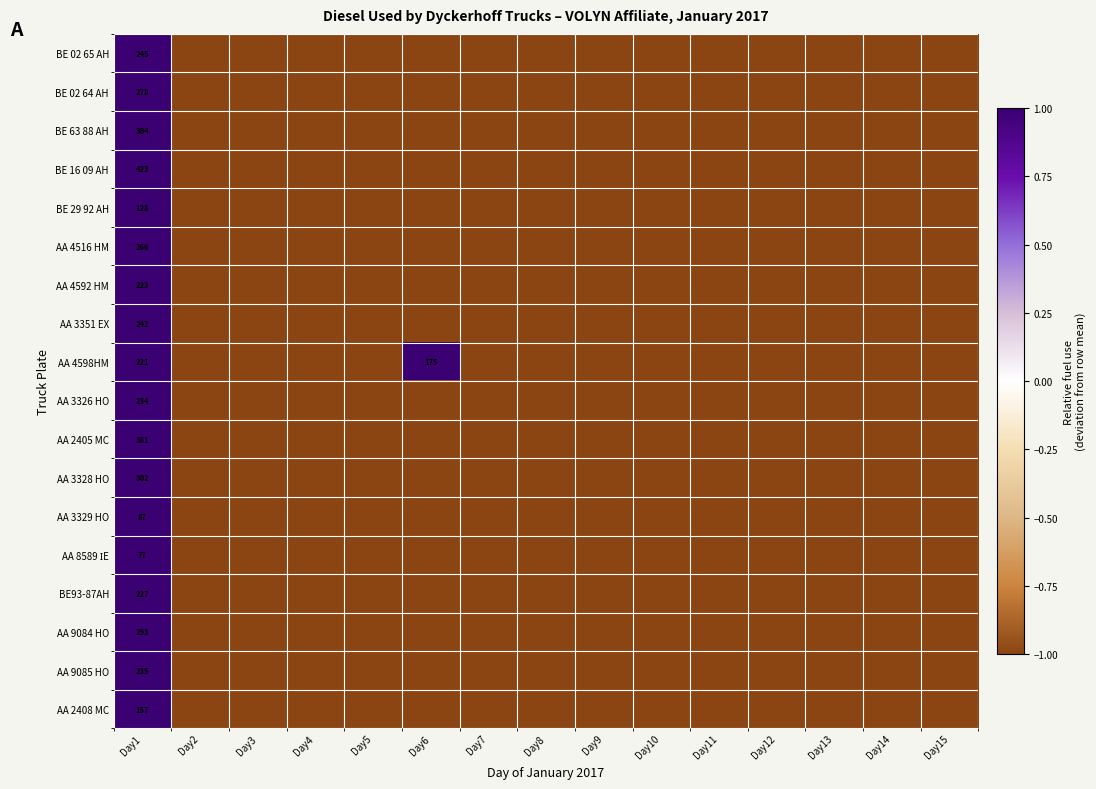

Is it true that ВЕ 29 92 АН equals 128 at Day1?

True